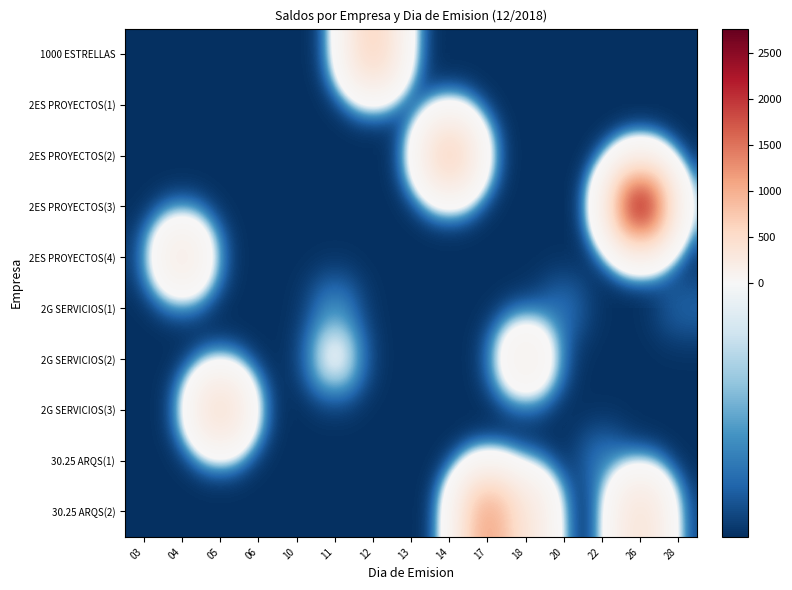

What is the greatest value displayed?

2768.4